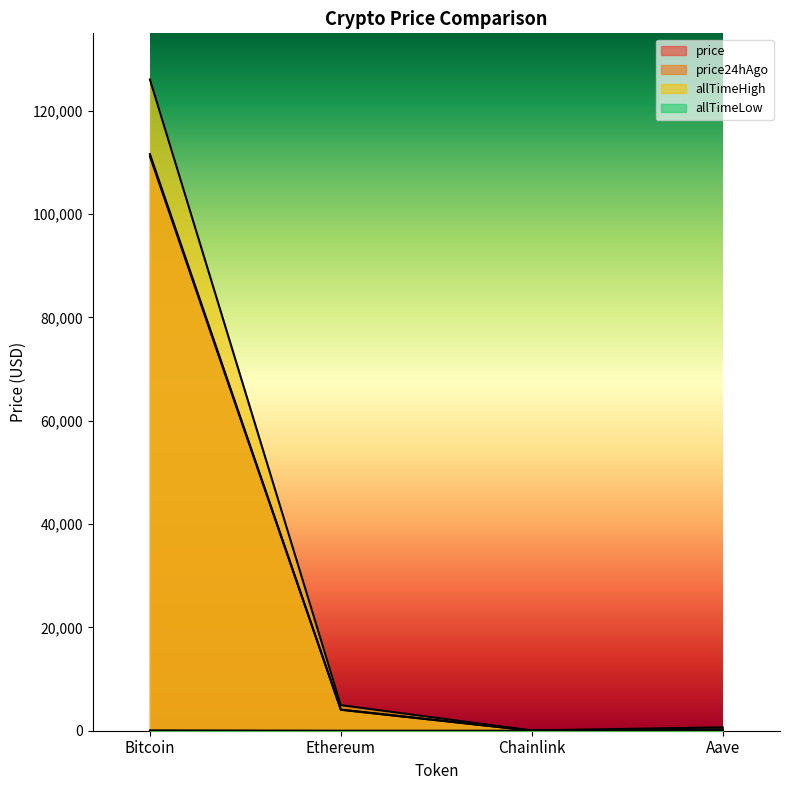

Which series changed the most between Bitcoin and Ethereum?

allTimeHigh